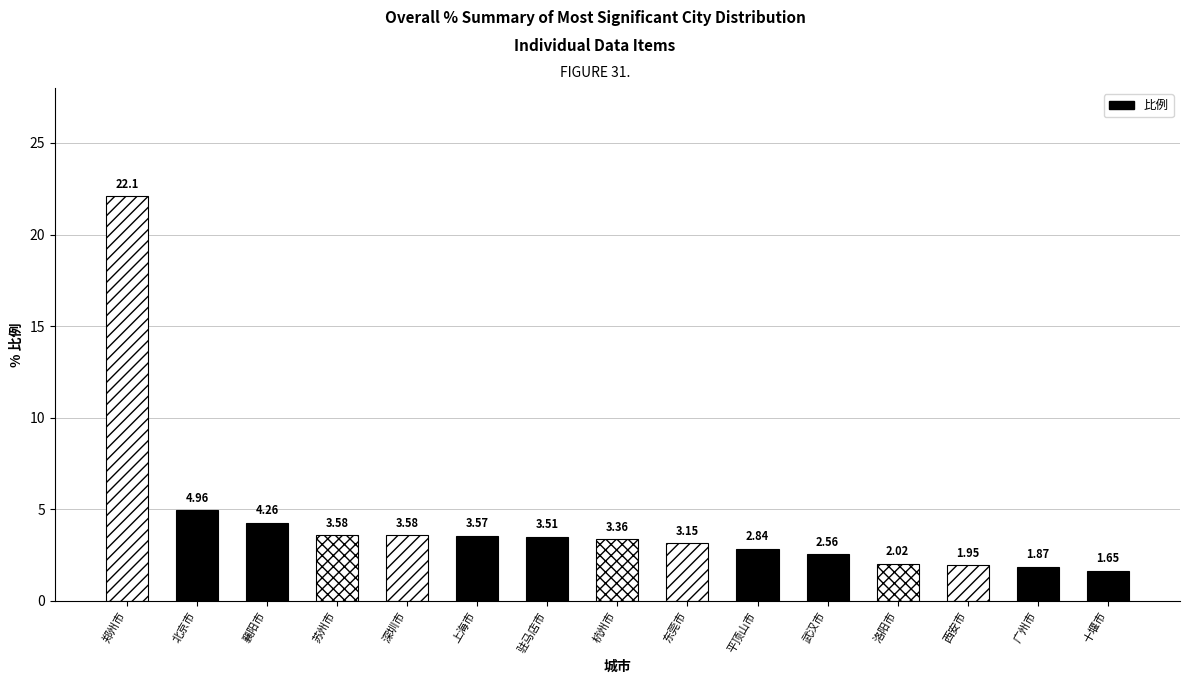

What is the difference between the maximum and second lowest values?

20.2